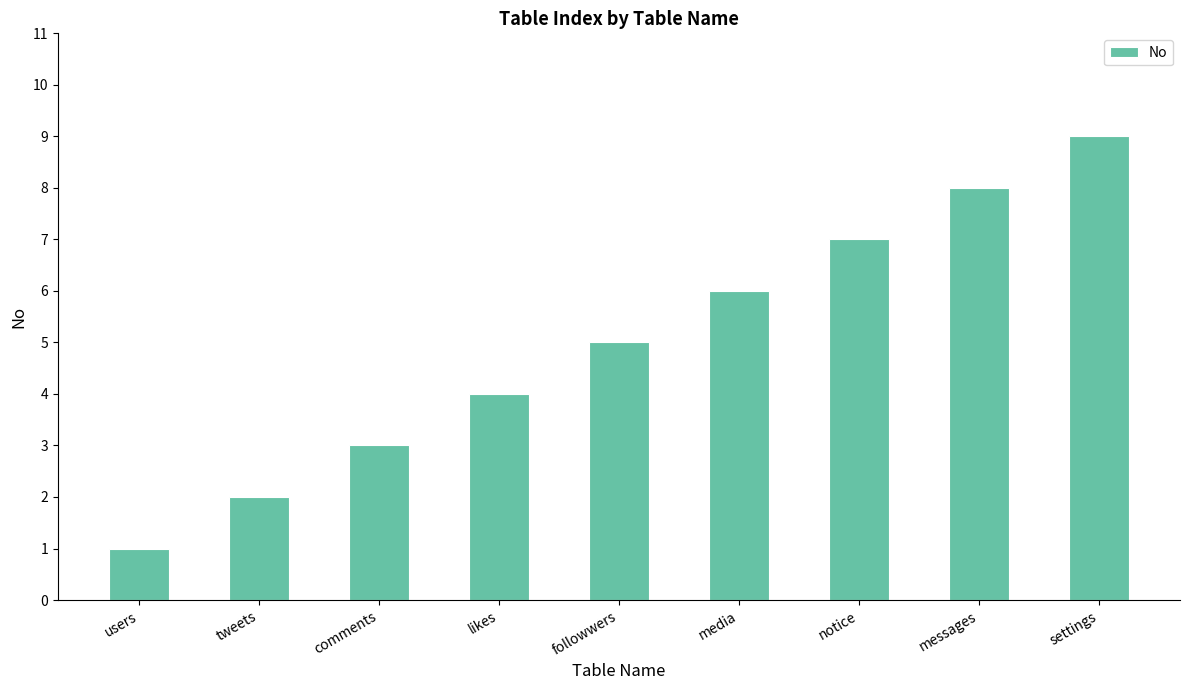

Reading left to right, what are all the values shown in this chart?

1	2	3	4	5	6	7	8	9